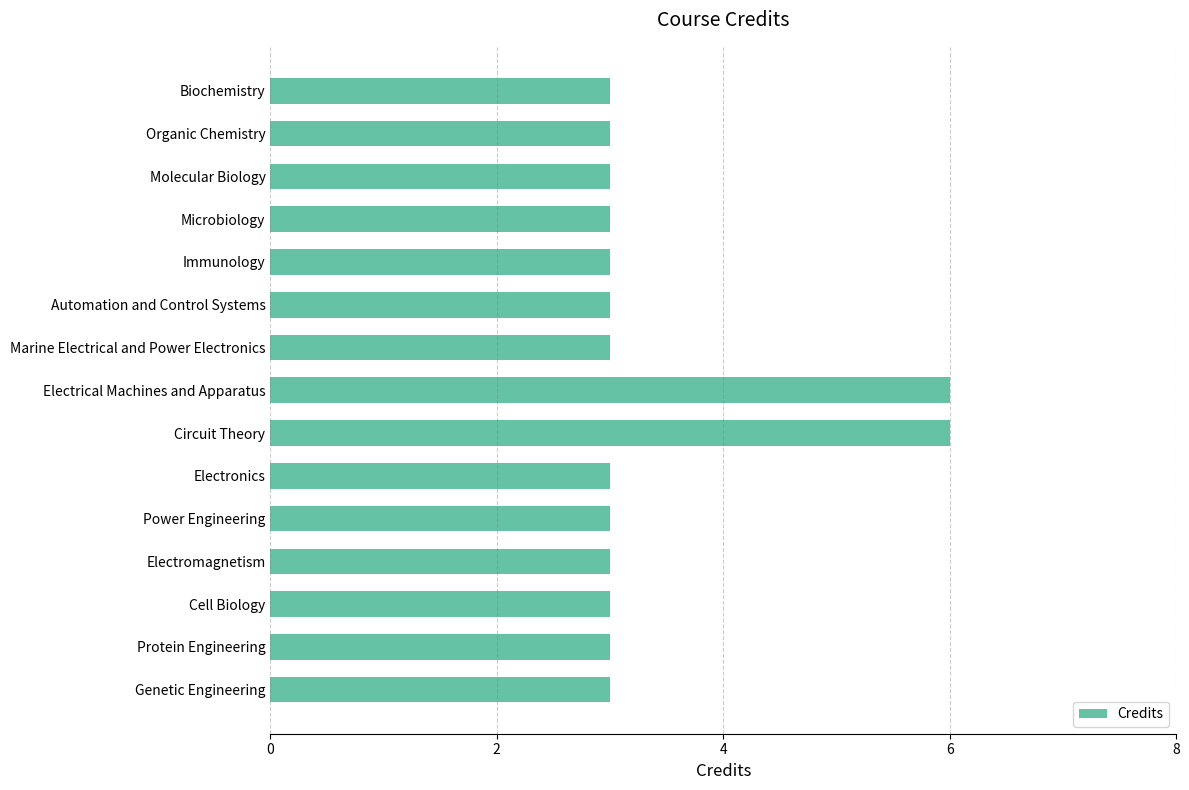

What is the sum of all values?

51